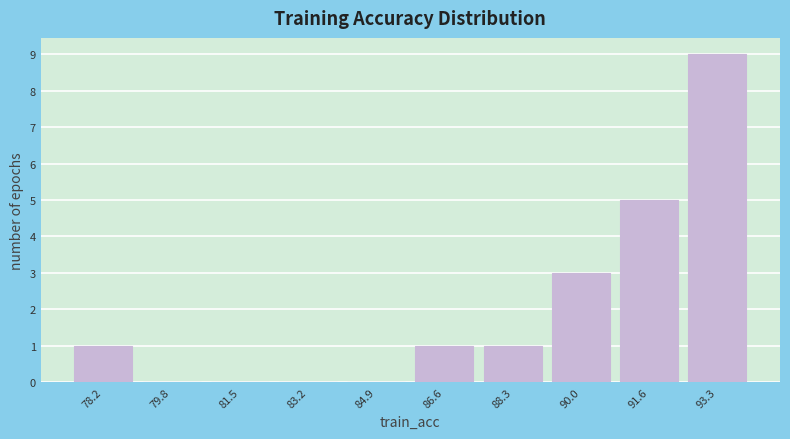

Reading right to left, list all the values displayed in this chart.

93.3=9	91.6=5	90.0=3	88.3=1	86.6=1	84.9=0	83.2=0	81.5=0	79.8=0	78.2=1